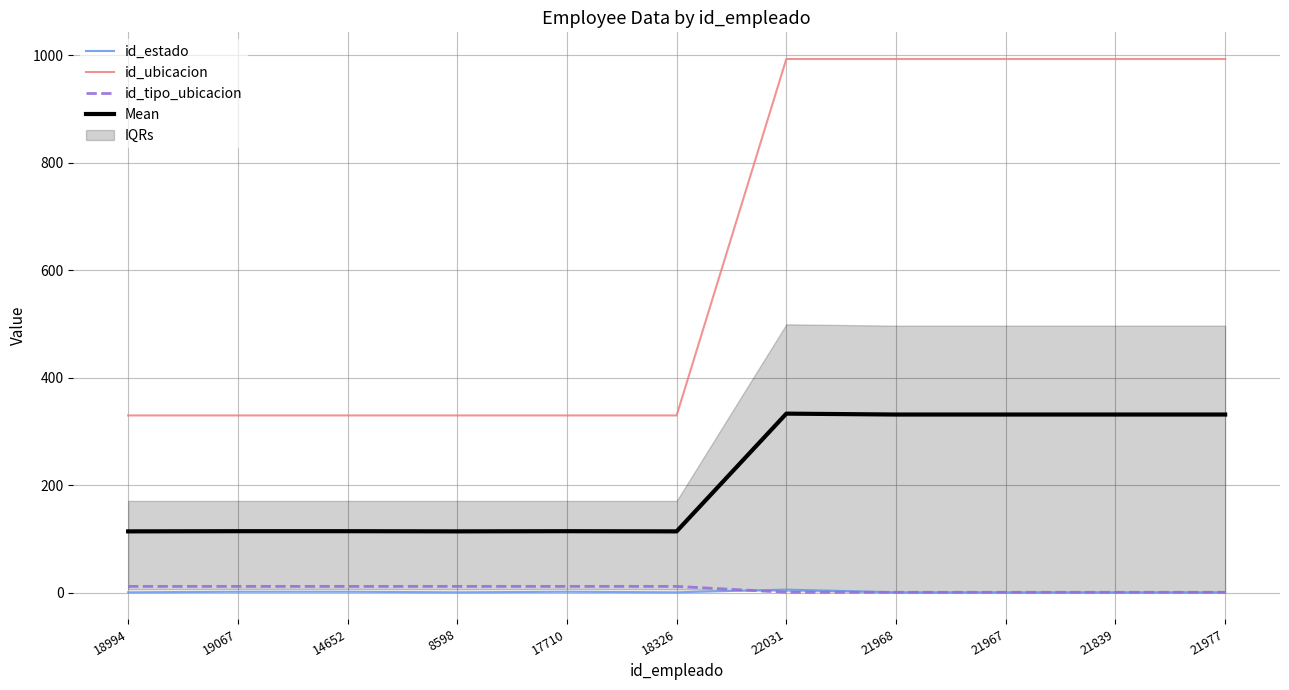

True or false: id_ubicacion and Mean intersect in this chart.

False